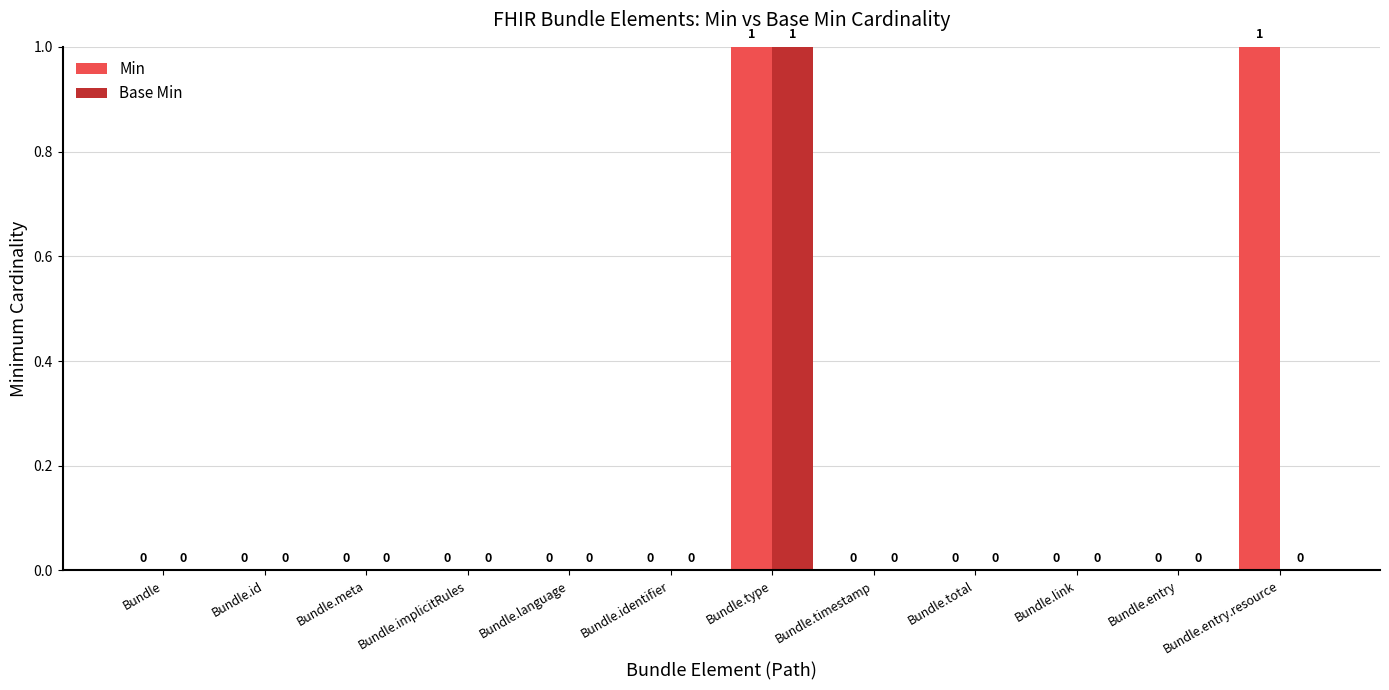

Reading right to left, transcribe all the data shown in this chart.

Min: 1	0	0	0	0	1	0	0	0	0	0	0
Base Min: 0	0	0	0	0	1	0	0	0	0	0	0